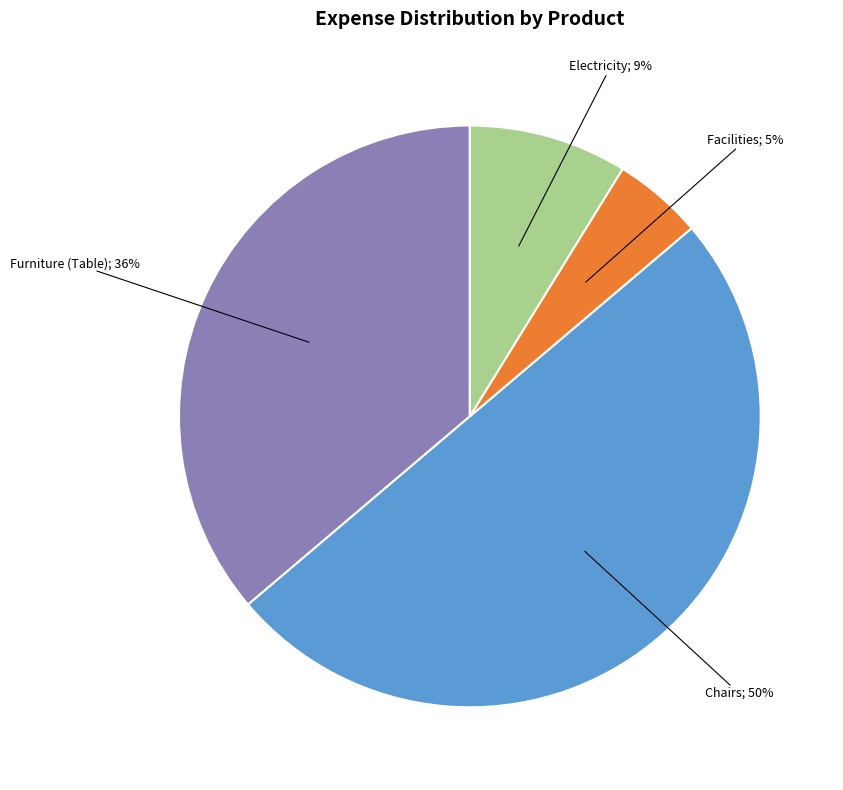

To the nearest percent, what is the average slice percentage?

25%